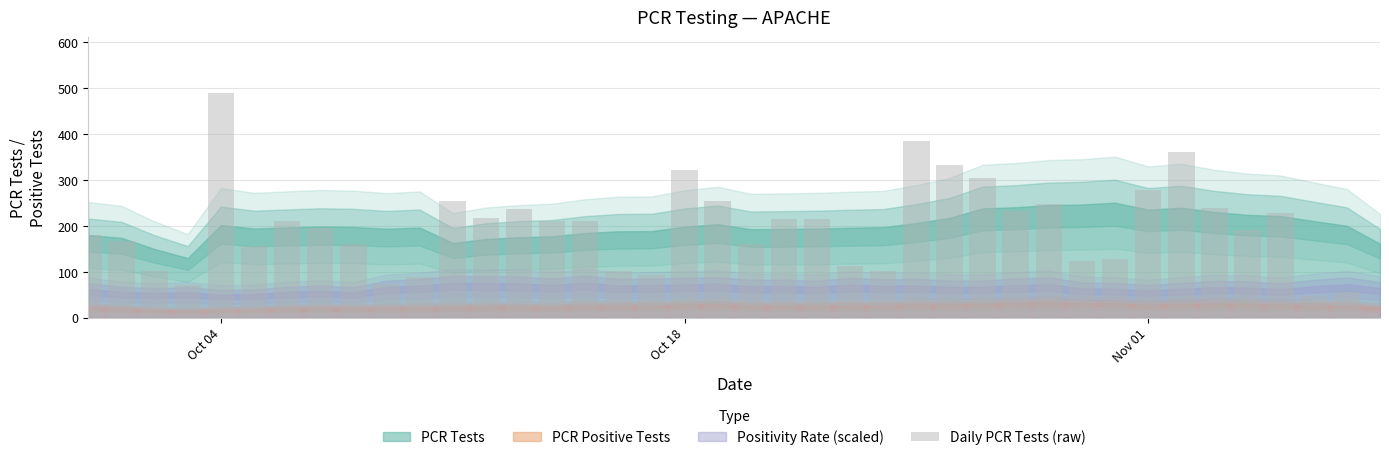

What is the sum of all values?

7757